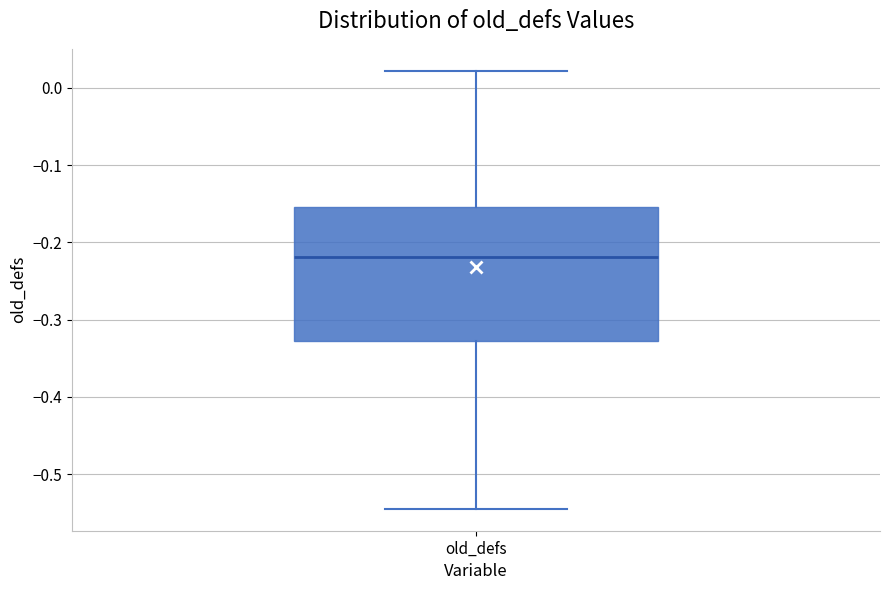

Read this box plot against the y-axis: the position of the median line, the range covered by the box, and the ends of both whiskers. The values are not printed on the chart, so give them approximately, as read against the axis.

median -0.22, box -0.33 to -0.15, whiskers -0.54 to 0.02